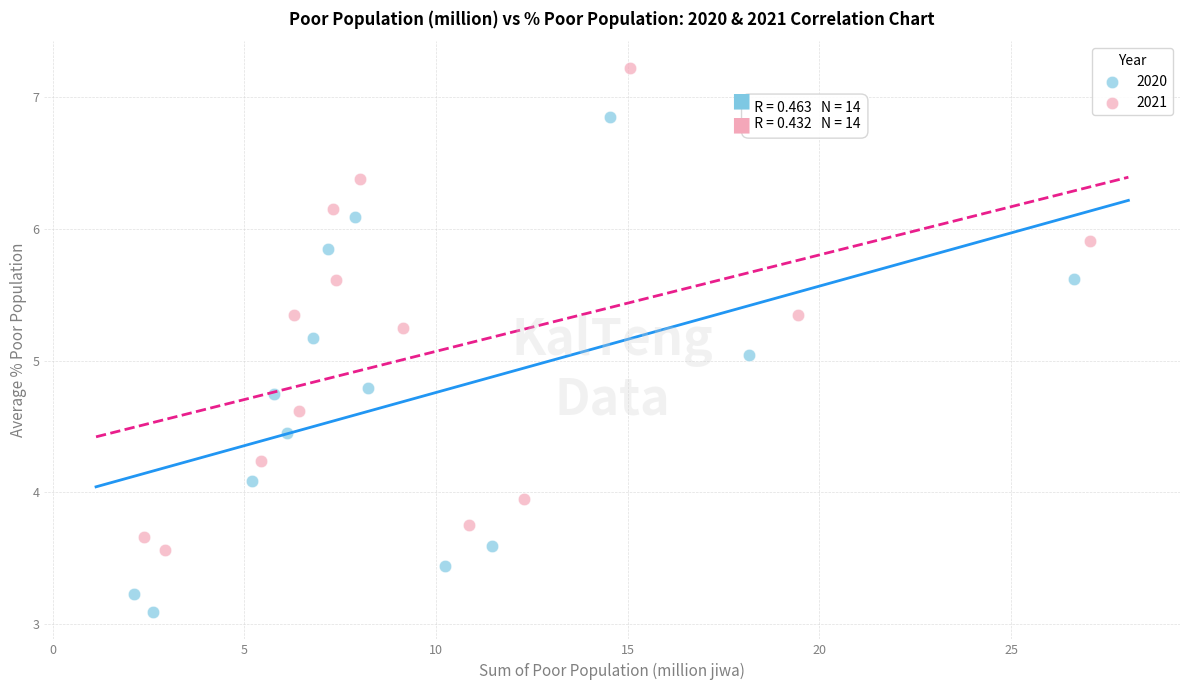

Which series has the widest spread of Y values?

2020